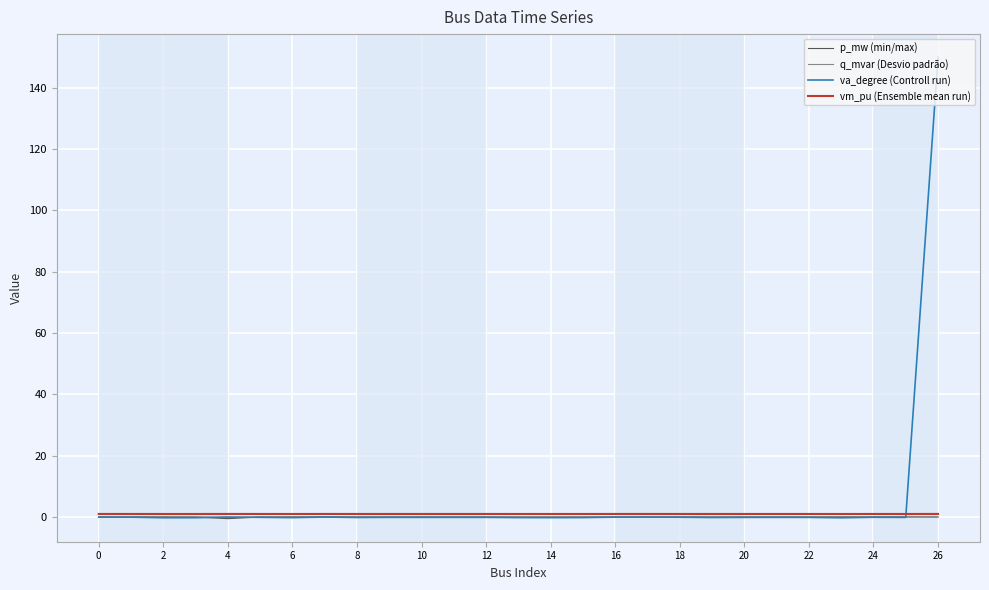

Which series has the largest range (max minus min)?

va_degree (Controll run)